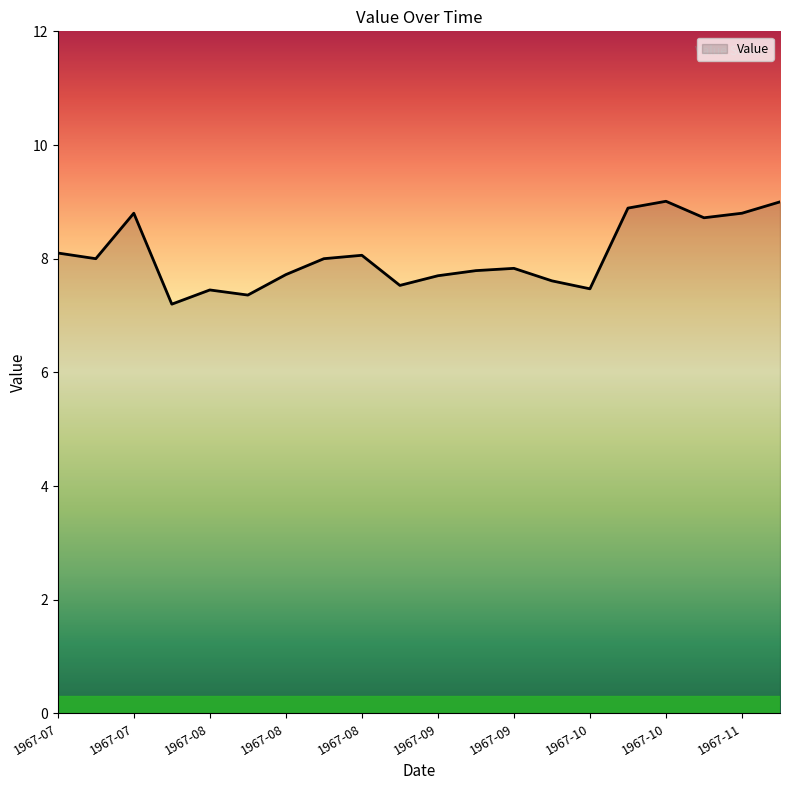

Count the number of categories in the chart.

20